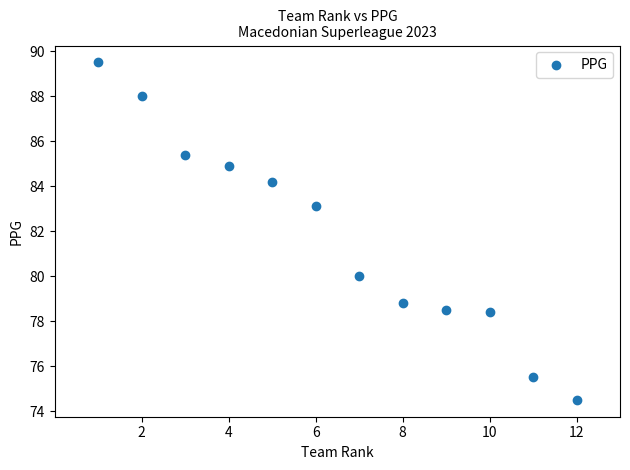

What is the range of Y values (max minus min)?

15.0